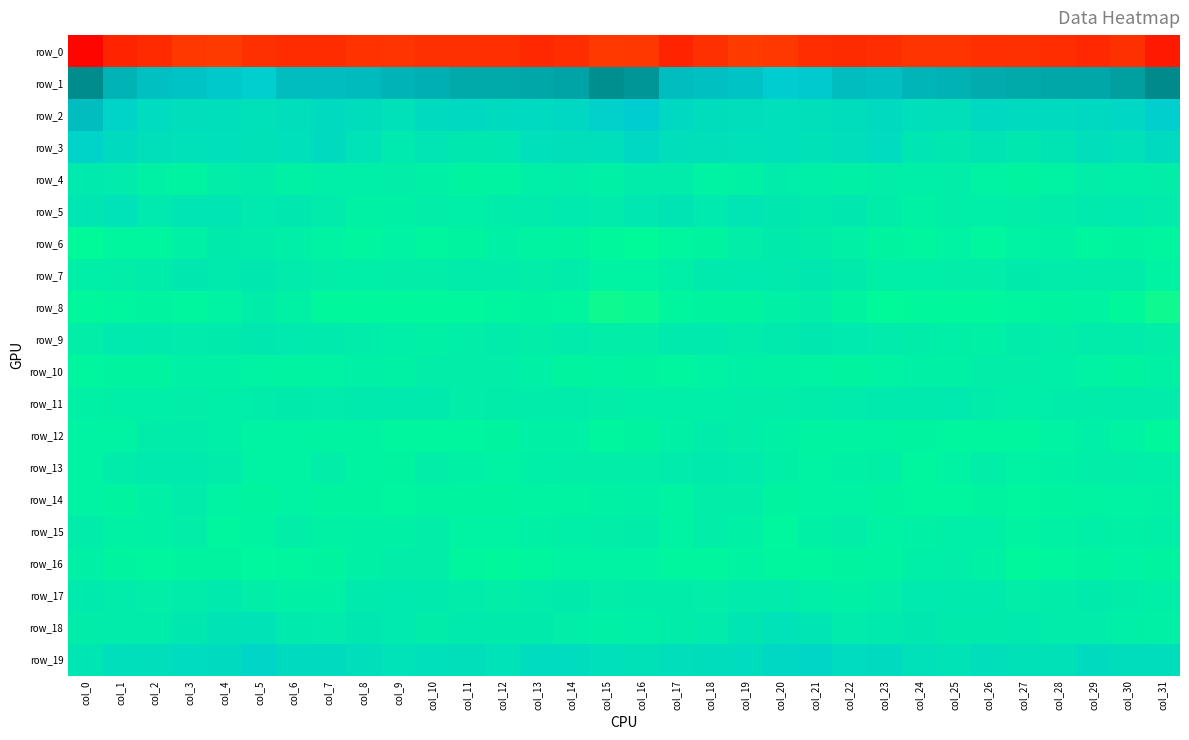

Reading left to right, extract all data points from this chart.

row_0: col_0=-236.2	col_1=-215.9	col_2=-212.1	col_3=-202.7	col_4=-201.0	col_5=-208.3	col_6=-211.2	col_7=-210.9	col_8=-207.0	col_9=-205.5	col_10=-207.9	col_11=-208.2	col_12=-208.6	col_13=-213.1	col_14=-210.2	col_15=-202.1	col_16=-202.9	col_17=-216.3	col_18=-207.8	col_19=-200.8	col_20=-203.2	col_21=-209.9	col_22=-211.8	col_23=-209.6	col_24=-205.9	col_25=-206.0	col_26=-208.6	col_27=-207.9	col_28=-210.2	col_29=-213.2	col_30=-208.1	col_31=-223.4
row_1: col_0=55.2	col_1=39.7	col_2=35.1	col_3=34.1	col_4=31.6	col_5=28.4	col_6=35.6	col_7=35.7	col_8=36.9	col_9=40.0	col_10=41.6	col_11=43.8	col_12=44.1	col_13=44.2	col_14=45.6	col_15=53.7	col_16=51.0	col_17=36.0	col_18=35.1	col_19=33.7	col_20=29.9	col_21=30.7	col_22=36.5	col_23=35.0	col_24=39.0	col_25=40.1	col_26=42.7	col_27=44.0	col_28=44.3	col_29=44.4	col_30=47.4	col_31=55.4
row_2: col_0=36.4	col_1=22.7	col_2=15.1	col_3=12.6	col_4=12.0	col_5=10.4	col_6=13.0	col_7=16.3	col_8=14.1	col_9=10.5	col_10=16.4	col_11=17.3	col_12=15.7	col_13=17.2	col_14=18.8	col_15=25.2	col_16=29.8	col_17=18.2	col_18=14.0	col_19=12.6	col_20=11.1	col_21=11.6	col_22=14.2	col_23=16.4	col_24=12.5	col_25=11.7	col_26=17.8	col_27=16.4	col_28=16.2	col_29=18.0	col_30=19.6	col_31=27.9
row_3: col_0=22.7	col_1=15.9	col_2=11.5	col_3=10.7	col_4=11.2	col_5=10.1	col_6=11.0	col_7=15.6	col_8=9.2	col_9=1.8	col_10=6.1	col_11=3.6	col_12=4.2	col_13=11.0	col_14=11.6	col_15=12.4	col_16=18.6	col_17=12.7	col_18=11.6	col_19=10.6	col_20=11.2	col_21=10.0	col_22=13.0	col_23=15.2	col_24=5.1	col_25=2.9	col_26=6.1	col_27=2.7	col_28=6.4	col_29=12.6	col_30=10.6	col_31=15.5
row_4: col_0=1.3	col_1=0.0	col_2=-6.4	col_3=-8.6	col_4=-2.9	col_5=-2.0	col_6=-6.5	col_7=-4.0	col_8=-3.9	col_9=-3.6	col_10=-5.1	col_11=-9.7	col_12=-8.8	col_13=-4.1	col_14=-3.7	col_15=-5.8	col_16=-1.9	col_17=-2.1	col_18=-8.4	col_19=-6.6	col_20=-1.3	col_21=-4.3	col_22=-5.9	col_23=-3.1	col_24=-4.1	col_25=-3.2	col_26=-7.7	col_27=-9.5	col_28=-7.9	col_29=-2.9	col_30=-4.9	col_31=-3.4
row_5: col_0=4.7	col_1=9.0	col_2=1.9	col_3=4.4	col_4=4.9	col_5=1.8	col_6=2.4	col_7=0.1	col_8=-6.3	col_9=-5.1	col_10=-3.2	col_11=-4.1	col_12=-1.5	col_13=0.1	col_14=1.9	col_15=-0.1	col_16=4.1	col_17=6.5	col_18=1.7	col_19=5.7	col_20=3.7	col_21=1.1	col_22=2.7	col_23=-2.6	col_24=-6.6	col_25=-3.8	col_26=-4.2	col_27=-2.9	col_28=-1.0	col_29=0.4	col_30=1.7	col_31=0.2
row_6: col_0=-15.3	col_1=-11.5	col_2=-11.3	col_3=-6.1	col_4=-0.7	col_5=-1.0	col_6=-4.5	col_7=-8.3	col_8=-10.9	col_9=-8.3	col_10=-11.5	col_11=-10.2	col_12=-5.6	col_13=-9.1	col_14=-10.1	col_15=-13.4	col_16=-15.6	col_17=-11.5	col_18=-10.2	col_19=-3.3	col_20=-0.5	col_21=-2.4	col_22=-5.7	col_23=-9.8	col_24=-10.3	col_25=-8.5	col_26=-12.3	col_27=-7.6	col_28=-6.2	col_29=-10.6	col_30=-10.1	col_31=-11.8
row_7: col_0=-4.1	col_1=-3.8	col_2=-1.0	col_3=2.3	col_4=1.0	col_5=3.0	col_6=0.2	col_7=-3.0	col_8=-4.3	col_9=-3.7	col_10=-3.5	col_11=-1.4	col_12=-1.1	col_13=-2.9	col_14=-1.5	col_15=-7.6	col_16=-8.3	col_17=-4.1	col_18=1.0	col_19=1.7	col_20=1.2	col_21=2.5	col_22=-0.8	col_23=-4.1	col_24=-4.1	col_25=-3.5	col_26=-2.7	col_27=-0.6	col_28=-2.1	col_29=-2.2	col_30=-2.7	col_31=-6.8
row_8: col_0=-13.8	col_1=-11.4	col_2=-10.2	col_3=-10.5	col_4=-7.8	col_5=-2.6	col_6=-6.4	col_7=-14.4	col_8=-13.9	col_9=-14.3	col_10=-13.1	col_11=-12.8	col_12=-10.5	col_13=-9.2	col_14=-10.7	col_15=-19.0	col_16=-17.6	col_17=-11.3	col_18=-10.1	col_19=-10.3	col_20=-5.9	col_21=-2.8	col_22=-9.6	col_23=-15.1	col_24=-13.8	col_25=-14.1	col_26=-12.8	col_27=-12.1	col_28=-9.9	col_29=-8.6	col_30=-13.6	col_31=-18.8
row_9: col_0=-2.8	col_1=1.4	col_2=0.4	col_3=-0.3	col_4=-0.6	col_5=3.7	col_6=1.8	col_7=0.8	col_8=-1.5	col_9=-4.1	col_10=-6.2	col_11=-3.2	col_12=-2.1	col_13=-2.8	col_14=-0.1	col_15=-3.7	col_16=-3.6	col_17=1.3	col_18=0.4	col_19=-1.1	col_20=1.0	col_21=3.2	col_22=1.7	col_23=-0.1	col_24=-2.6	col_25=-5.0	col_26=-5.8	col_27=-1.5	col_28=-3.3	col_29=-1.0	col_30=-1.2	col_31=-3.5
row_10: col_0=-11.2	col_1=-10.2	col_2=-9.7	col_3=-5.9	col_4=-6.1	col_5=-7.1	col_6=-9.0	col_7=-8.4	col_8=-5.7	col_9=-6.3	col_10=-3.6	col_11=-2.8	col_12=-3.8	col_13=-6.2	col_14=-9.7	col_15=-8.8	col_16=-10.0	col_17=-10.7	col_18=-8.3	col_19=-5.6	col_20=-6.7	col_21=-7.9	col_22=-9.3	col_23=-7.1	col_24=-6.0	col_25=-5.2	col_26=-3.1	col_27=-2.8	col_28=-4.8	col_29=-7.8	col_30=-9.3	col_31=-6.5
row_11: col_0=-5.8	col_1=-4.2	col_2=-5.0	col_3=-3.1	col_4=-4.0	col_5=-1.5	col_6=-0.5	col_7=-0.1	col_8=1.2	col_9=1.3	col_10=0.5	col_11=-3.8	col_12=-2.3	col_13=-1.8	col_14=-1.7	col_15=-3.4	col_16=-4.2	col_17=-4.5	col_18=-4.1	col_19=-3.8	col_20=-3.1	col_21=-1.0	col_22=-0.2	col_23=0.5	col_24=1.3	col_25=1.8	col_26=-1.1	col_27=-4.4	col_28=-1.6	col_29=-2.4	col_30=-1.3	col_31=-1.7
row_12: col_0=-8.4	col_1=-7.0	col_2=-2.3	col_3=-1.8	col_4=-4.3	col_5=-8.4	col_6=-8.5	col_7=-9.0	col_8=-9.0	col_9=-12.0	col_10=-11.1	col_11=-10.9	col_12=-9.6	col_13=-5.2	col_14=-6.0	col_15=-11.0	col_16=-9.9	col_17=-5.2	col_18=-1.6	col_19=-2.8	col_20=-5.7	col_21=-8.9	col_22=-8.6	col_23=-8.6	col_24=-10.0	col_25=-12.0	col_26=-10.5	col_27=-11.2	col_28=-7.9	col_29=-4.9	col_30=-7.5	col_31=-13.6
row_13: col_0=-7.1	col_1=-1.8	col_2=0.8	col_3=0.6	col_4=-1.9	col_5=-7.8	col_6=-7.0	col_7=-3.5	col_8=-8.6	col_9=-10.1	col_10=-3.4	col_11=-5.6	col_12=-6.8	col_13=-4.2	col_14=-3.2	col_15=-3.7	col_16=-2.8	col_17=0.2	col_18=0.6	col_19=0.1	col_20=-4.0	col_21=-8.1	col_22=-5.4	col_23=-4.4	col_24=-10.9	col_25=-6.9	col_26=-3.5	col_27=-6.9	col_28=-5.9	col_29=-3.4	col_30=-3.6	col_31=-4.2
row_14: col_0=-8.4	col_1=-10.1	col_2=-5.8	col_3=-1.5	col_4=-7.9	col_5=-10.0	col_6=-7.9	col_7=-9.3	col_8=-10.3	col_9=-11.6	col_10=-9.4	col_11=-9.9	col_12=-10.3	col_13=-9.1	col_14=-8.8	col_15=-6.6	col_16=-5.7	col_17=-9.0	col_18=-3.4	col_19=-3.0	col_20=-10.1	col_21=-8.5	col_22=-8.0	col_23=-10.2	col_24=-10.6	col_25=-10.9	col_26=-9.2	col_27=-10.8	col_28=-9.3	col_29=-9.1	col_30=-8.5	col_31=-6.4
row_15: col_0=-1.8	col_1=-6.7	col_2=-5.3	col_3=-3.7	col_4=-10.8	col_5=-9.1	col_6=-3.2	col_7=-6.6	col_8=-6.2	col_9=-5.4	col_10=-3.5	col_11=-7.2	col_12=-8.2	col_13=-5.6	col_14=-4.9	col_15=-3.7	col_16=-2.3	col_17=-7.2	col_18=-3.7	col_19=-6.1	col_20=-12.1	col_21=-5.6	col_22=-3.4	col_23=-8.0	col_24=-5.4	col_25=-4.6	col_26=-4.2	col_27=-8.8	col_28=-6.6	col_29=-5.0	col_30=-5.3	col_31=-4.6
row_16: col_0=-5.6	col_1=-10.1	col_2=-11.6	col_3=-9.2	col_4=-10.2	col_5=-12.4	col_6=-10.7	col_7=-9.4	col_8=-6.0	col_9=-3.4	col_10=-3.7	col_11=-11.6	col_12=-12.9	col_13=-11.2	col_14=-7.9	col_15=-7.6	col_16=-7.2	col_17=-11.3	col_18=-11.0	col_19=-9.0	col_20=-11.6	col_21=-11.7	col_22=-9.8	col_23=-9.0	col_24=-4.8	col_25=-2.8	col_26=-6.3	col_27=-13.4	col_28=-11.9	col_29=-9.9	col_30=-8.1	col_31=-9.3
row_17: col_0=0.6	col_1=-2.0	col_2=-3.2	col_3=-1.2	col_4=0.6	col_5=-3.3	col_6=-6.1	col_7=-5.3	col_8=0.6	col_9=1.4	col_10=0.7	col_11=-2.0	col_12=-3.3	col_13=-1.4	col_14=-0.7	col_15=-3.4	col_16=-2.2	col_17=-2.7	col_18=-2.9	col_19=-0.1	col_20=-0.3	col_21=-5.0	col_22=-6.0	col_23=-3.7	col_24=2.0	col_25=0.6	col_26=0.4	col_27=-3.0	col_28=-2.7	col_29=-0.5	col_30=-2.4	col_31=-4.9
row_18: col_0=-2.6	col_1=-2.1	col_2=-2.0	col_3=3.4	col_4=7.5	col_5=7.9	col_6=0.9	col_7=0.1	col_8=2.2	col_9=1.6	col_10=-2.2	col_11=1.3	col_12=-0.7	col_13=-0.8	col_14=-2.9	col_15=-5.6	col_16=-4.2	col_17=-2.6	col_18=-0.1	col_19=5.0	col_20=8.6	col_21=5.3	col_22=-0.3	col_23=1.2	col_24=2.4	col_25=-0.5	col_26=-0.6	col_27=1.1	col_28=-1.3	col_29=-1.2	col_30=-4.1	col_31=-5.5
row_19: col_0=4.9	col_1=12.3	col_2=12.6	col_3=14.8	col_4=16.5	col_5=21.6	col_6=16.5	col_7=16.1	col_8=13.3	col_9=8.5	col_10=11.0	col_11=11.9	col_12=8.6	col_13=14.6	col_14=14.9	col_15=11.1	col_16=9.9	col_17=12.7	col_18=13.9	col_19=14.8	col_20=18.5	col_21=20.9	col_22=15.2	col_23=16.6	col_24=10.6	col_25=8.4	col_26=12.8	col_27=10.1	col_28=9.8	col_29=15.9	col_30=13.8	col_31=14.1